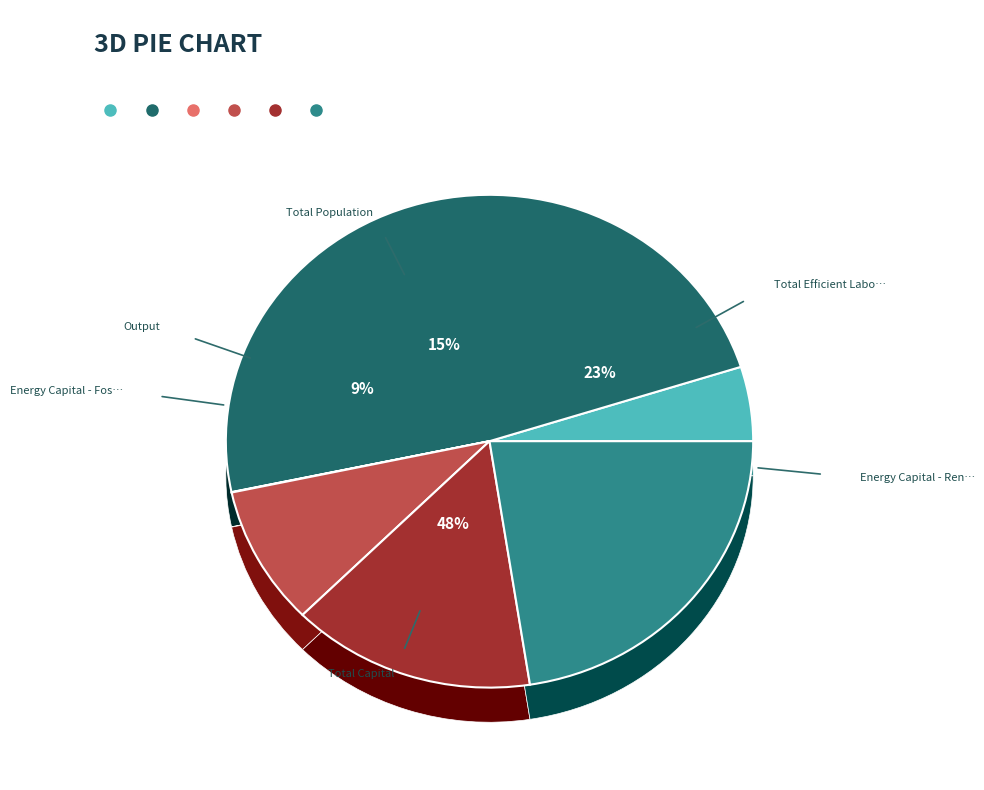

To the nearest percent, what is the difference between the Energy Capital - Fossil Fuel and Total Capital slice percentages?

48%